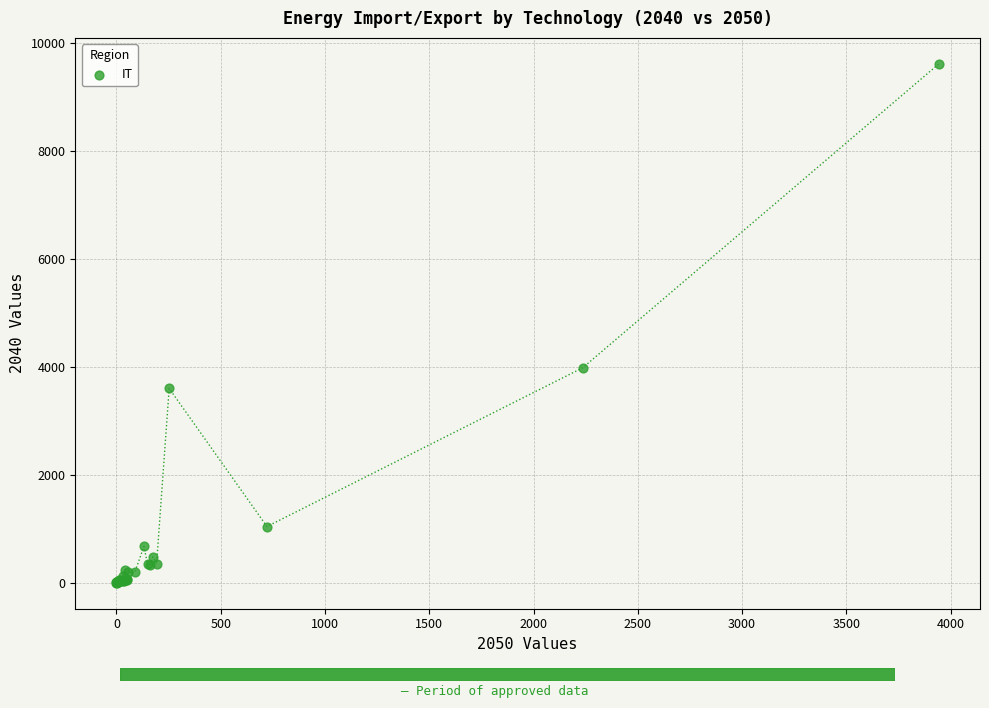

What Y value in the scatter plot is closest to 4803?

3980.1